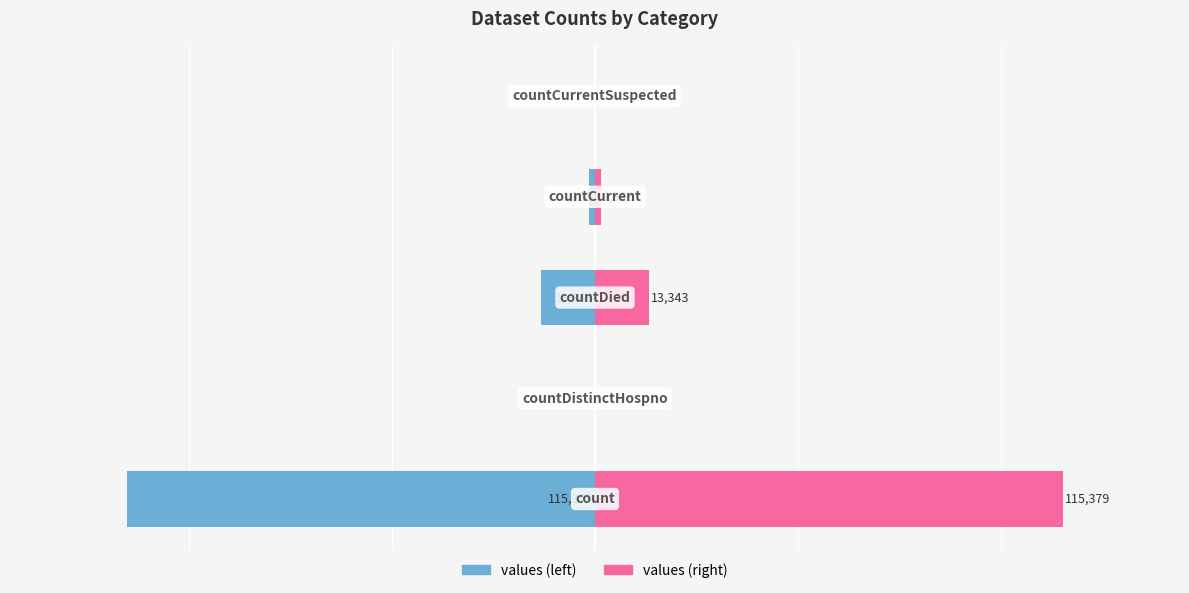

What is the difference between the maximum and minimum values in the values (left) series?

115379